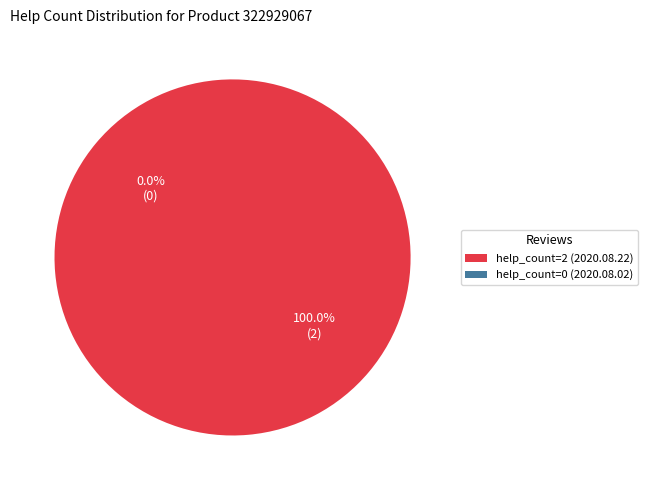

Which slice is the largest?

help_count=2 (2020.08.22)